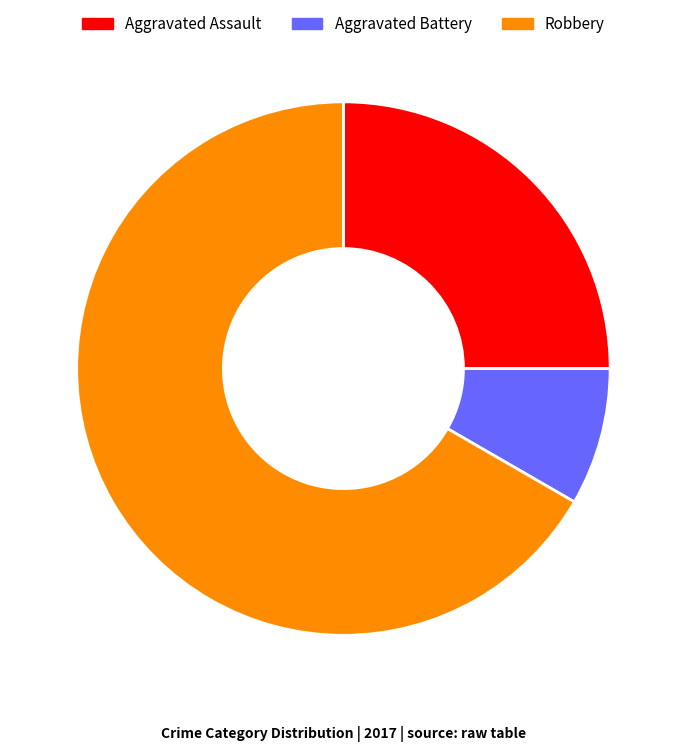

How many slices are in this pie chart?

3